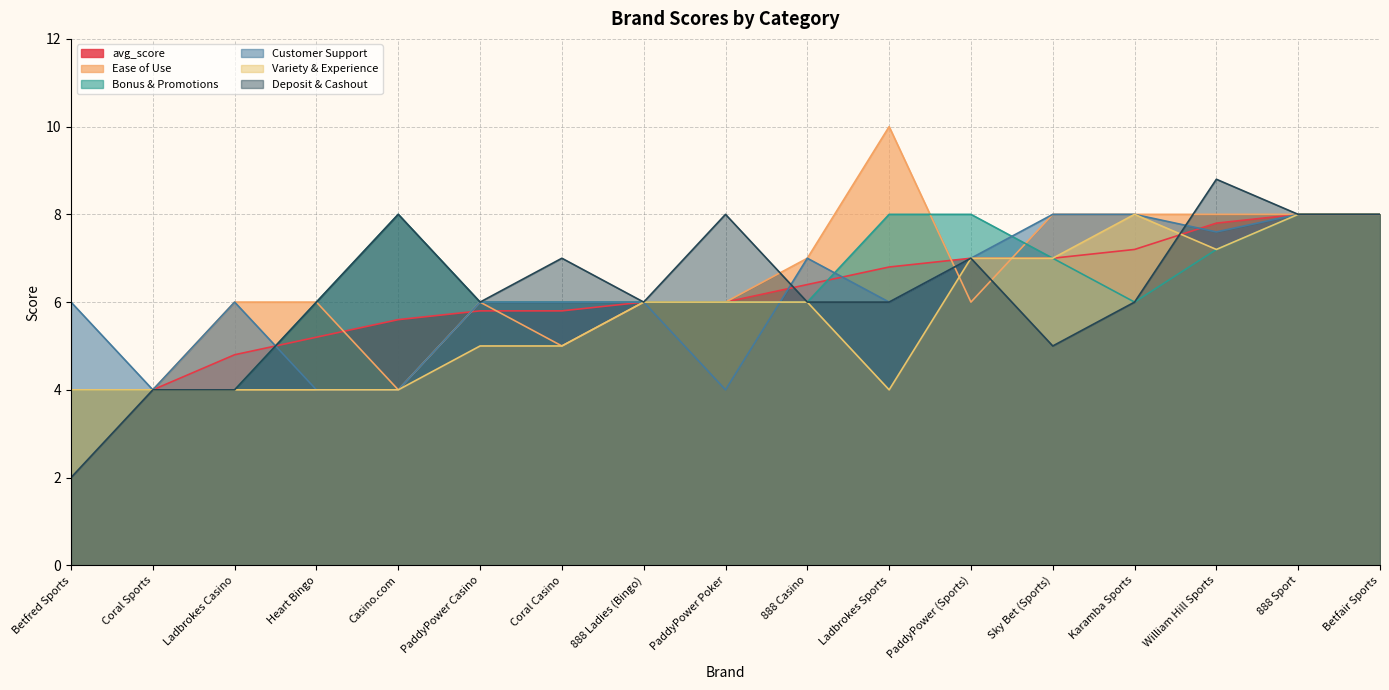

What value does the Deposit & Cashout series have at Ladbrokes Casino?

4.0